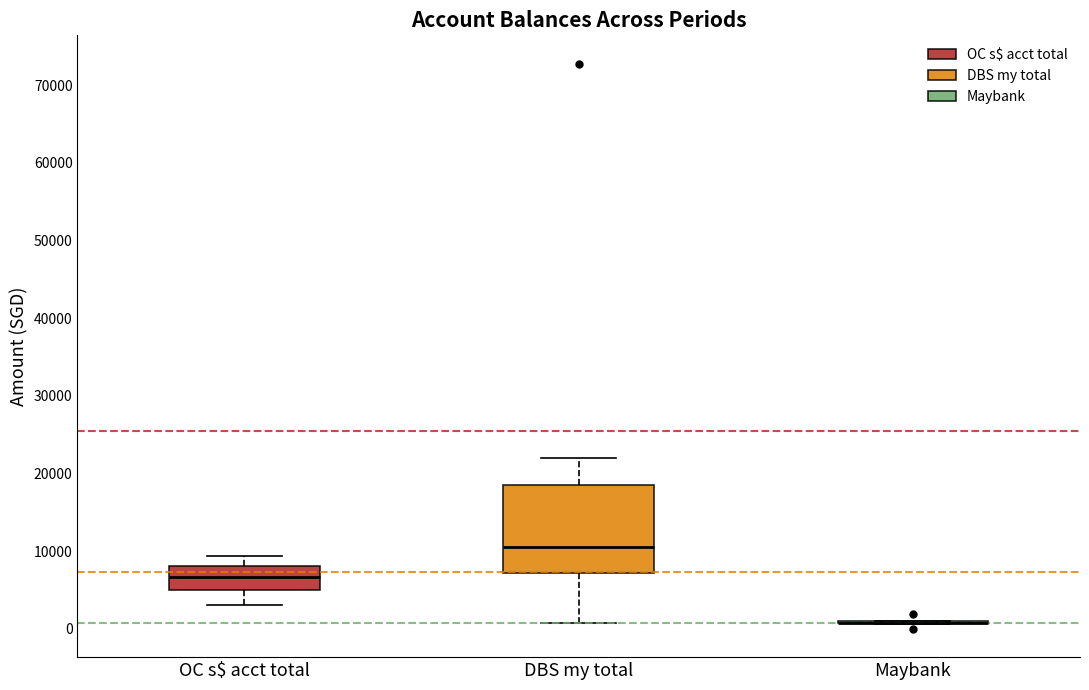

Reading left to right, transcribe this box plot: for each box, give where its median line is, the range the box spans, and where its two whiskers end, as read against the y-axis. The values are not printed on the chart, so give them approximately, as read against the axis.

OC s$ acct total: median 7000, box 5000 to 8000, whiskers 3000 to 9000
DBS my total: median 11000, box 7000 to 18000, whiskers 1000 to 22000
Maybank: box collapsed to a line at 1000, whiskers 1000 to 1000